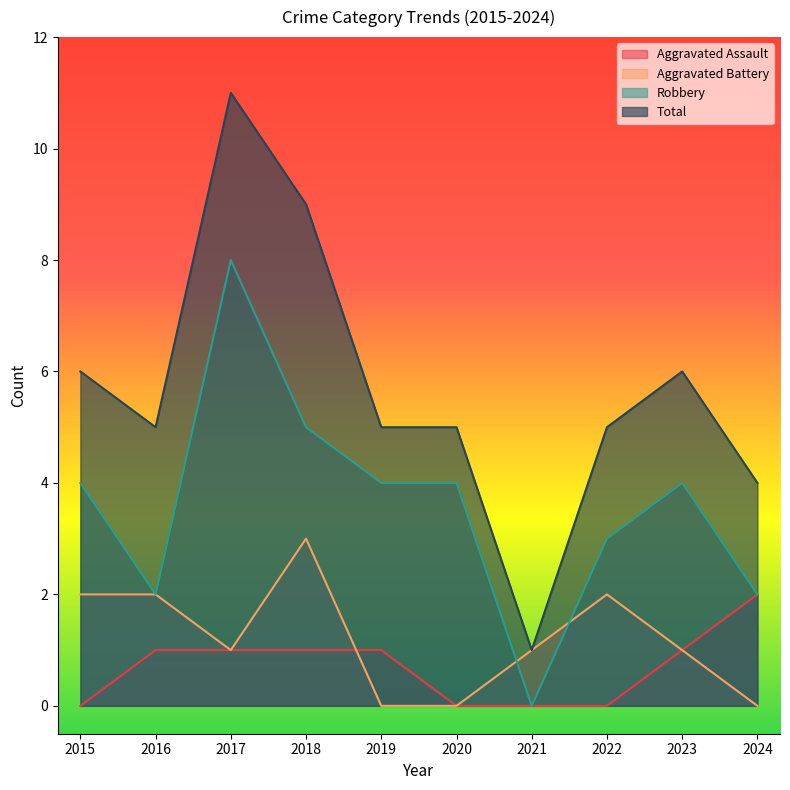

Reading left to right, extract all data points from this chart.

Aggravated Assault: 0	1	1	1	1	0	0	0	1	2
Aggravated Battery: 2	2	1	3	0	0	1	2	1	0
Robbery: 4	2	8	5	4	4	0	3	4	2
Total: 6	5	11	9	5	5	1	5	6	4